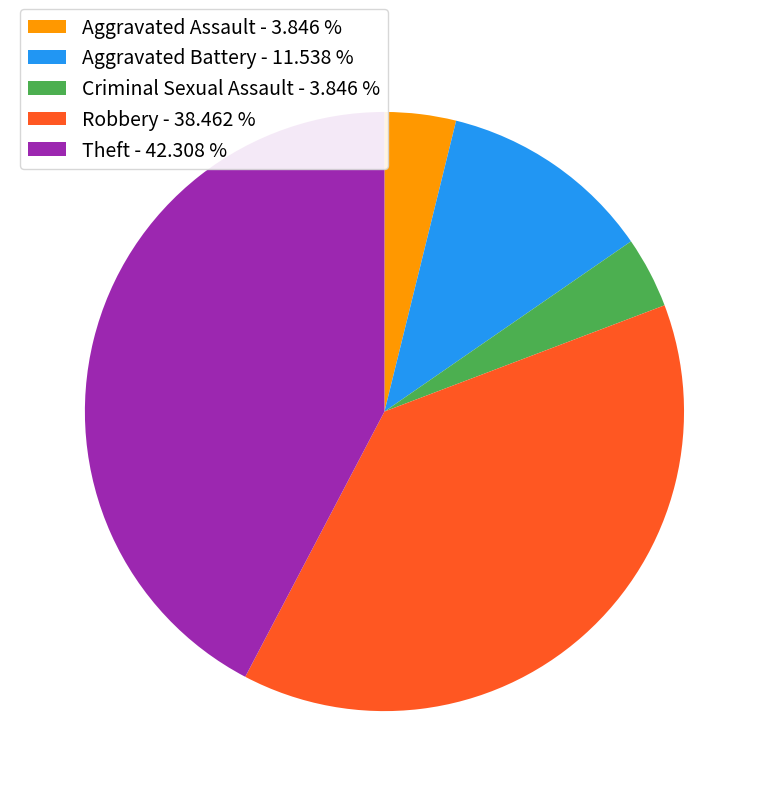

How many segments does this pie chart have?

5